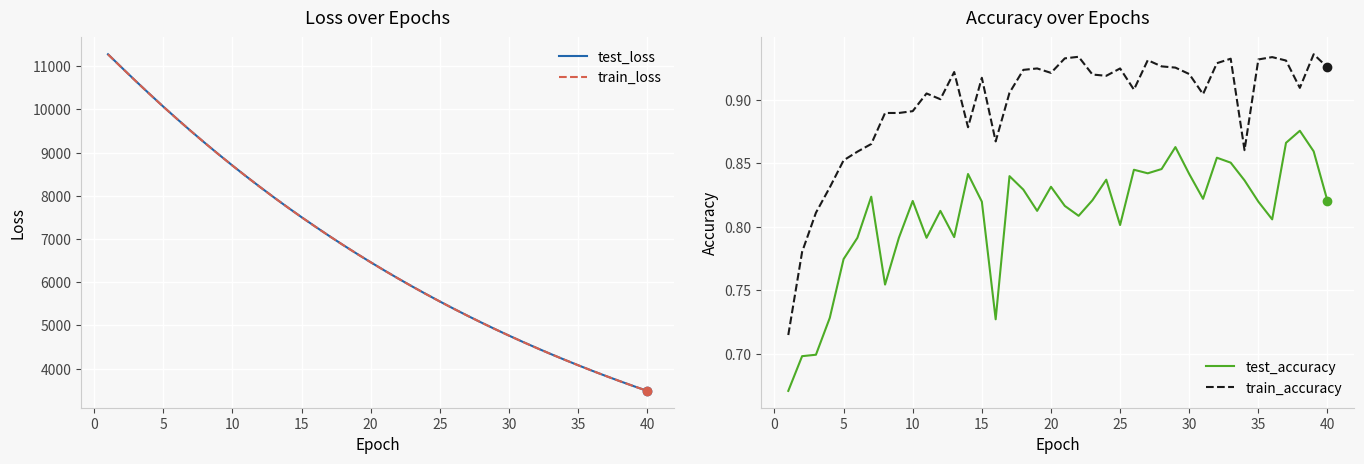

True or false: test_accuracy and train_accuracy intersect in this chart.

False